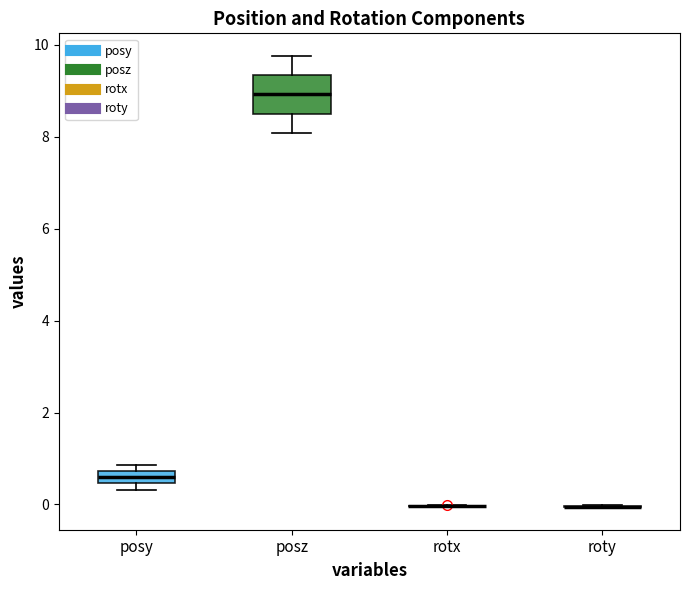

Which box is the tallest, from its lower edge to its upper edge?

posz